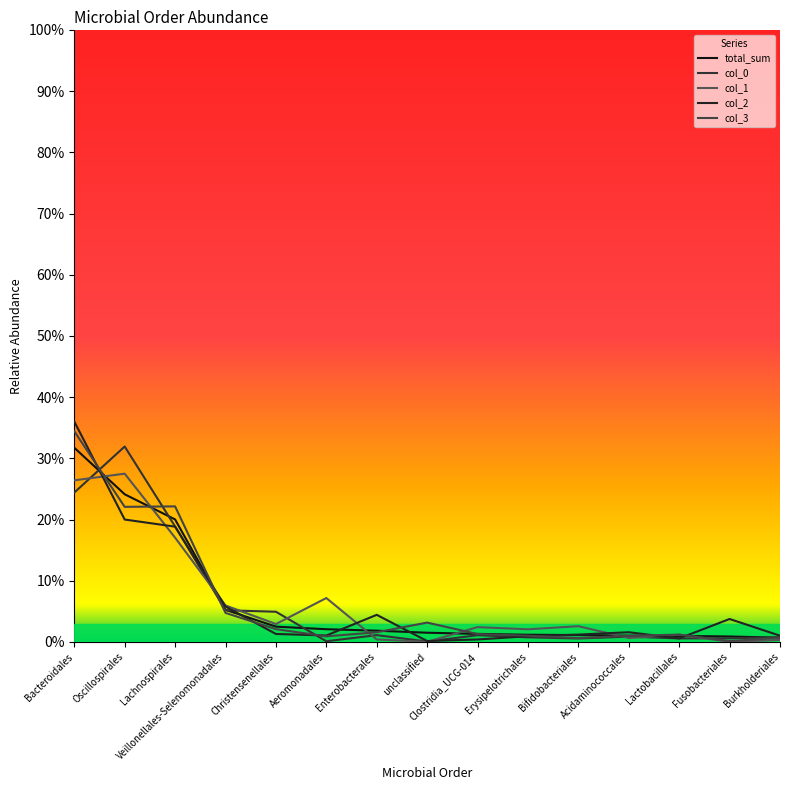

Reading right to left, extract all data points from this chart.

total_sum: Burkholderiales=0.0	Fusobacteriales=0.0	Lactobacillales=0.0	Acidaminococcales=0.0	Bifidobacteriales=0.0	Erysipelotrichales=0.0	Clostridia_UCG-014=0.0	unclassified=0.0	Enterobacterales=0.0	Aeromonadales=0.0	Christensenellales=0.0	Veillonellales-Selenomonadales=0.1	Lachnospirales=0.2	Oscillospirales=0.2	Bacteroidales=0.3
col_0: Burkholderiales=0.0	Fusobacteriales=0.0	Lactobacillales=0.0	Acidaminococcales=0.0	Bifidobacteriales=0.0	Erysipelotrichales=0.0	Clostridia_UCG-014=0.0	unclassified=0.0	Enterobacterales=0.0	Aeromonadales=0.0	Christensenellales=0.0	Veillonellales-Selenomonadales=0.1	Lachnospirales=0.2	Oscillospirales=0.3	Bacteroidales=0.2
col_1: Burkholderiales=0.0	Fusobacteriales=0.0	Lactobacillales=0.0	Acidaminococcales=0.0	Bifidobacteriales=0.0	Erysipelotrichales=0.0	Clostridia_UCG-014=0.0	unclassified=0.0	Enterobacterales=0.0	Aeromonadales=0.1	Christensenellales=0.0	Veillonellales-Selenomonadales=0.1	Lachnospirales=0.2	Oscillospirales=0.3	Bacteroidales=0.3
col_2: Burkholderiales=0.0	Fusobacteriales=0.0	Lactobacillales=0.0	Acidaminococcales=0.0	Bifidobacteriales=0.0	Erysipelotrichales=0.0	Clostridia_UCG-014=0.0	unclassified=0.0	Enterobacterales=0.0	Aeromonadales=0.0	Christensenellales=0.0	Veillonellales-Selenomonadales=0.1	Lachnospirales=0.2	Oscillospirales=0.2	Bacteroidales=0.4
col_3: Burkholderiales=0.0	Fusobacteriales=0.0	Lactobacillales=0.0	Acidaminococcales=0.0	Bifidobacteriales=0.0	Erysipelotrichales=0.0	Clostridia_UCG-014=0.0	unclassified=0.0	Enterobacterales=0.0	Aeromonadales=0.0	Christensenellales=0.0	Veillonellales-Selenomonadales=0.0	Lachnospirales=0.2	Oscillospirales=0.2	Bacteroidales=0.3